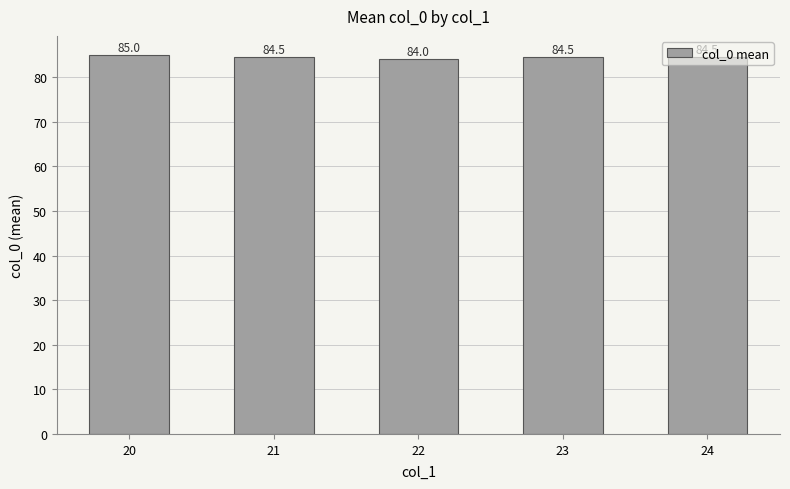

What is the ratio of the value at 24 to the value at 23?

1.0